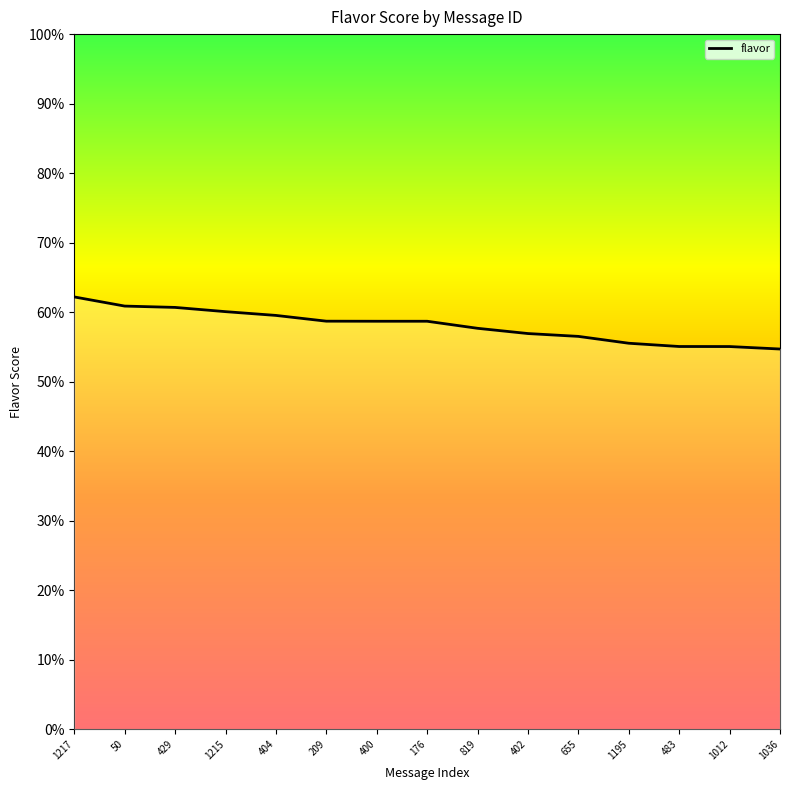

What is the greatest value displayed?

0.6